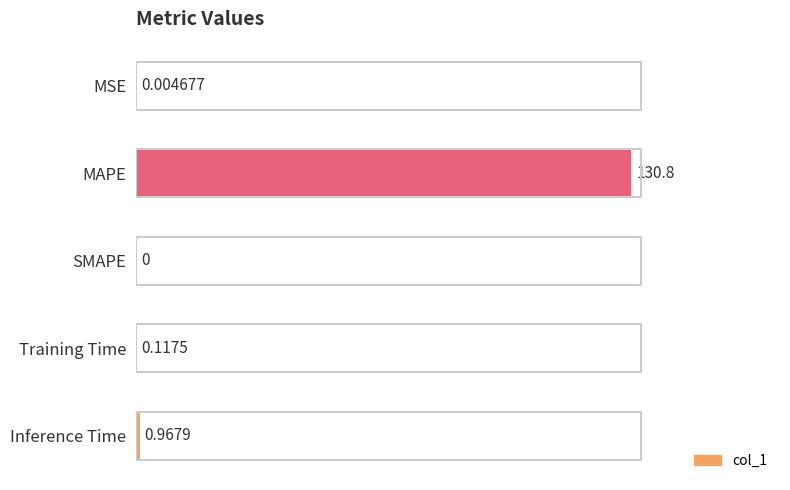

What is the change in value from SMAPE to Inference Time?

+1.0